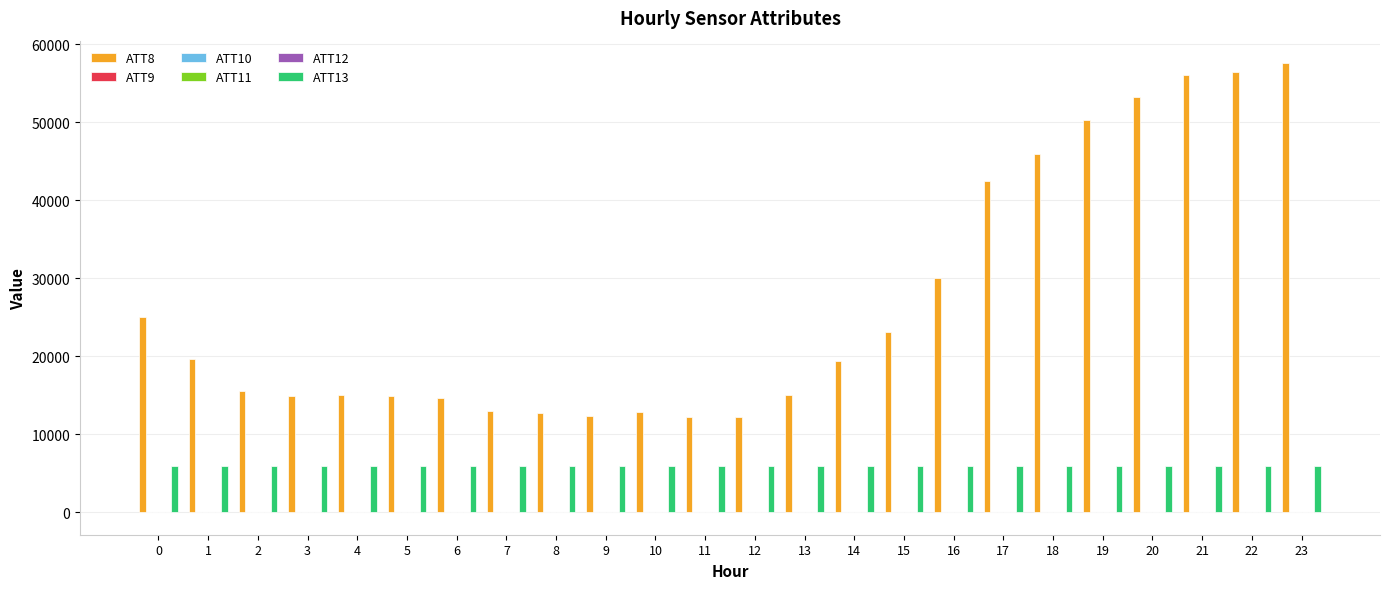

The value of ATT8 at 17 is 65845.7. True or false?

False